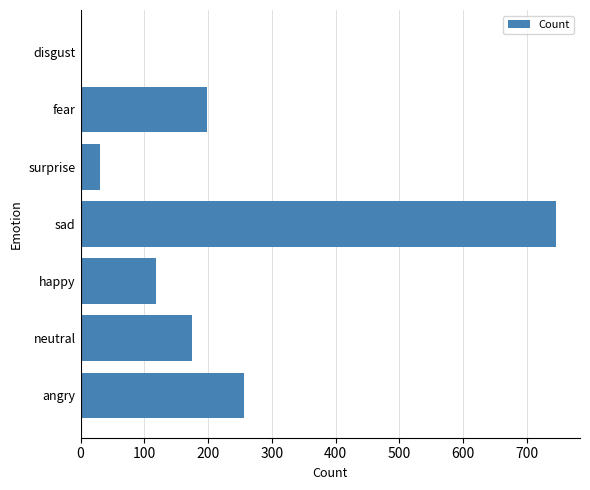

Which has a higher value, disgust or sad?

sad